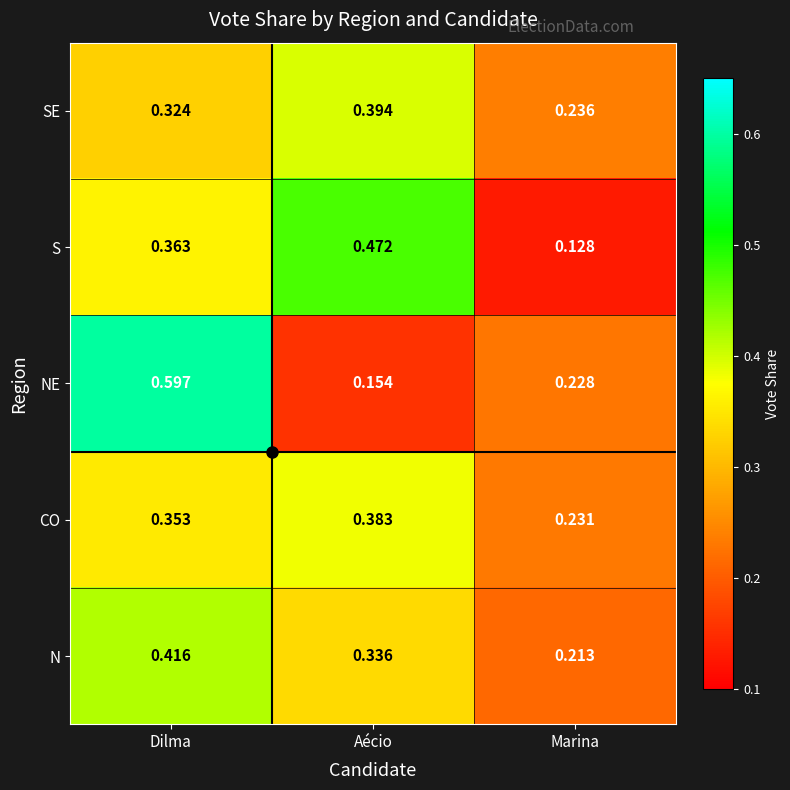

List the labels in order of S value, smallest first.

Marina, Dilma, Aécio